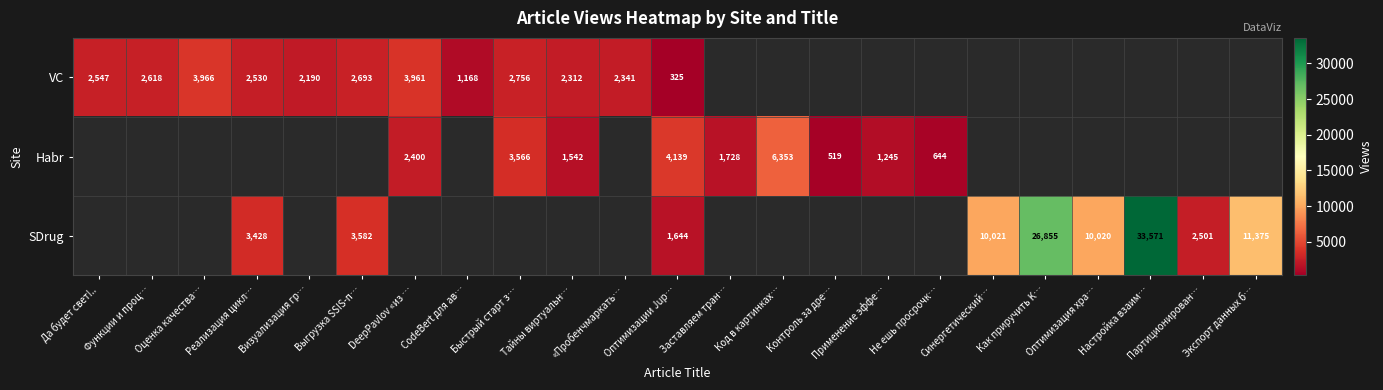

Is the value of VC at CodeBert для ав… greater than the value of Habr at Код в картинках…?

No